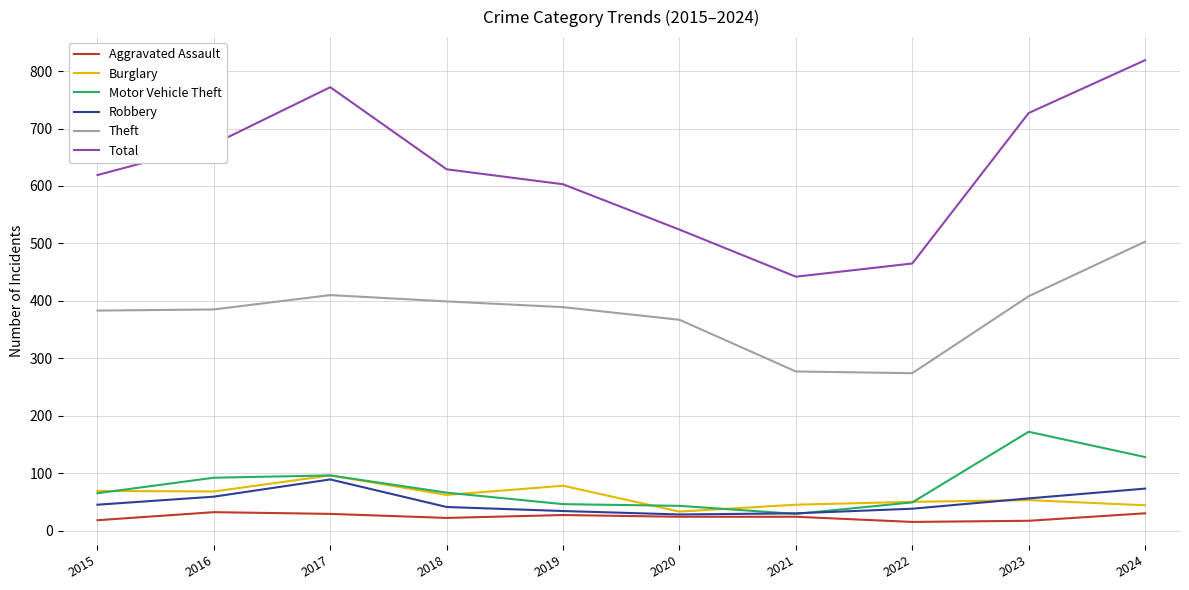

What is the total value across all series at 2021?

847